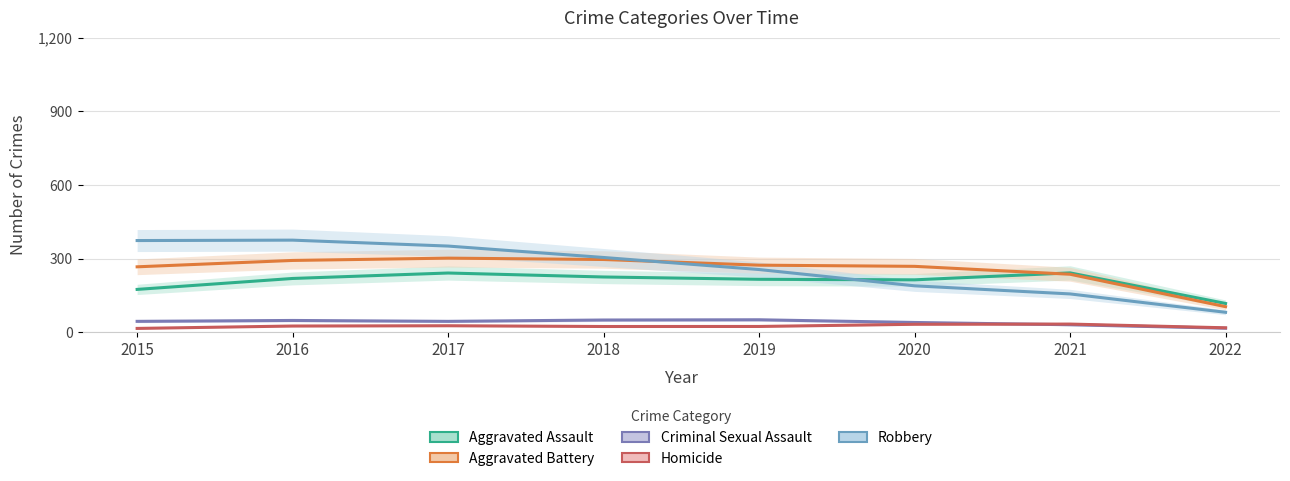

Is it true that Robbery equals 159.0 at 2016?

False